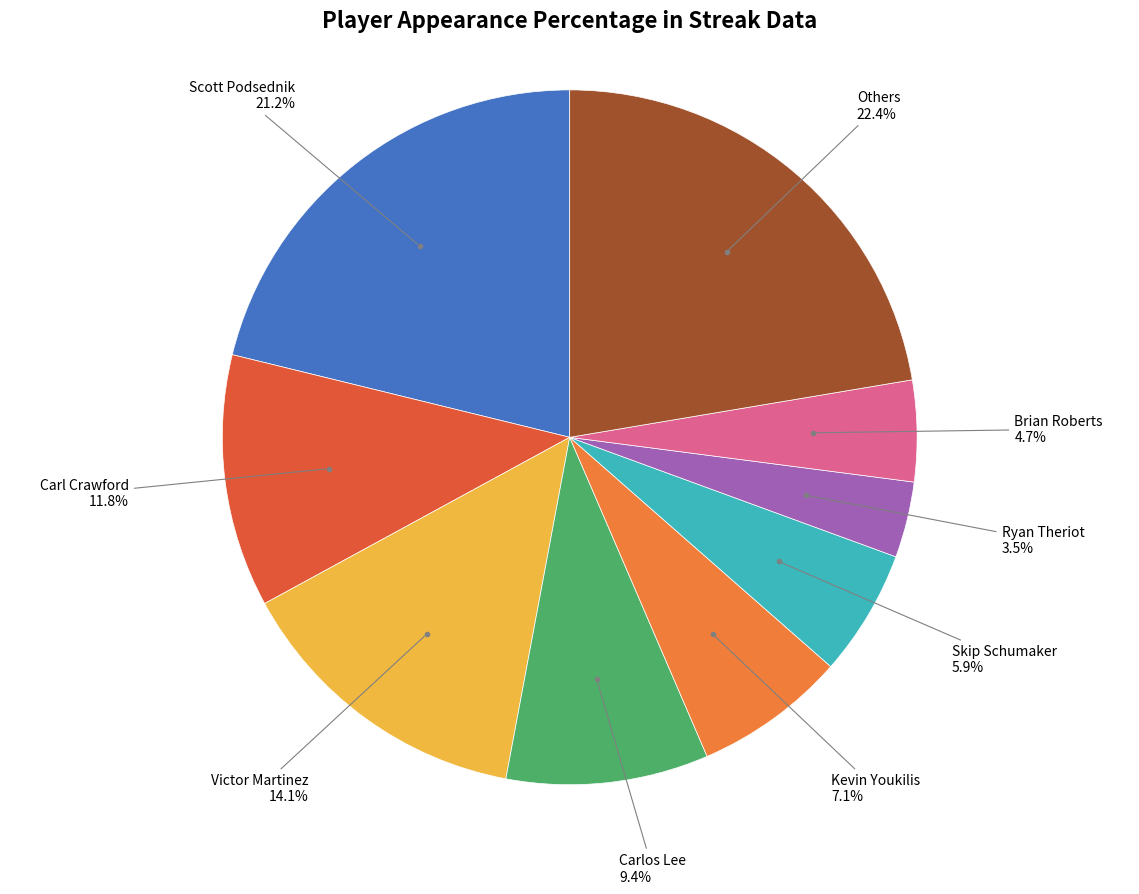

Does any single category account for the majority?

No